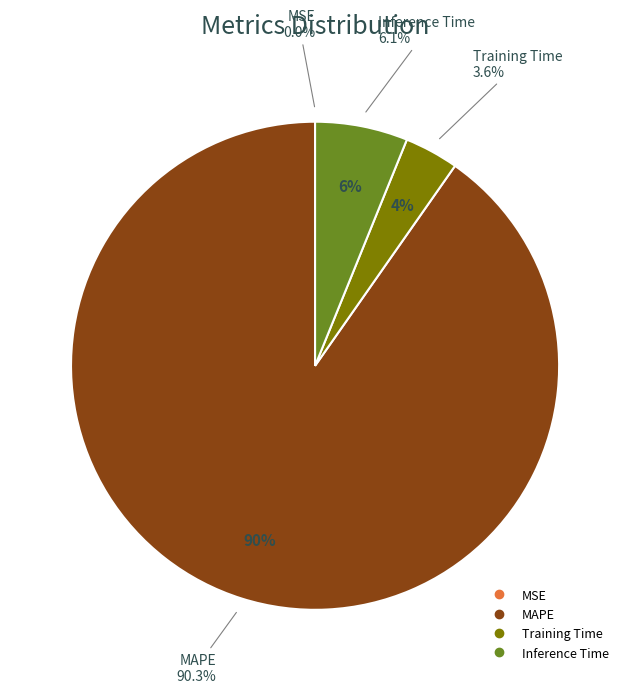

To the nearest percent, what is the average slice percentage?

25%